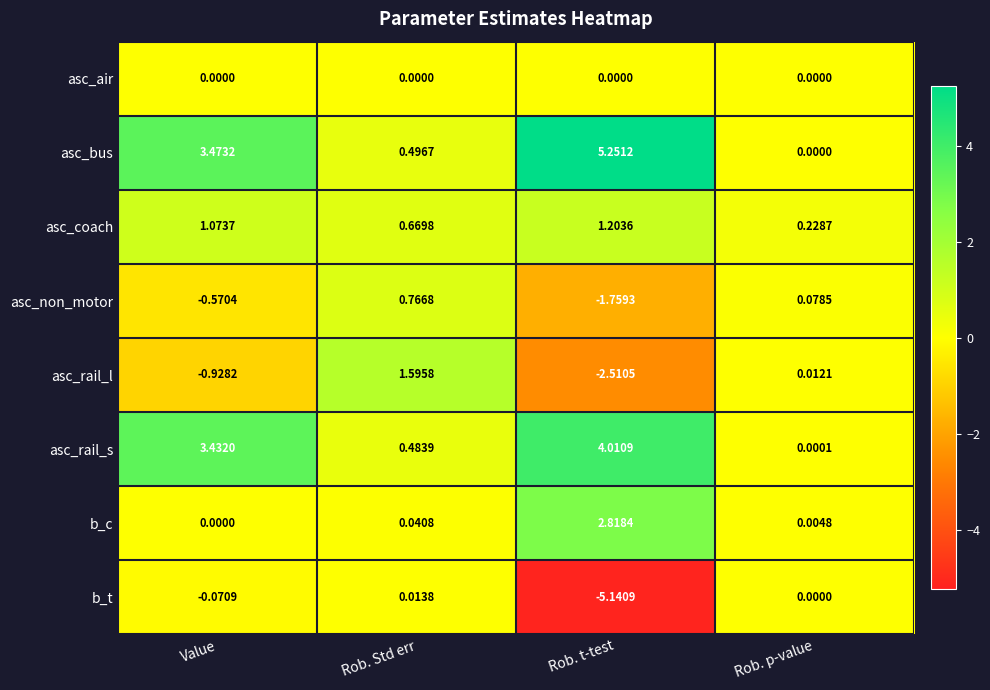

List the series in order of their peak value, highest first.

asc_bus, asc_rail_s, b_c, asc_rail_l, asc_coach, asc_non_motor, b_t, asc_air